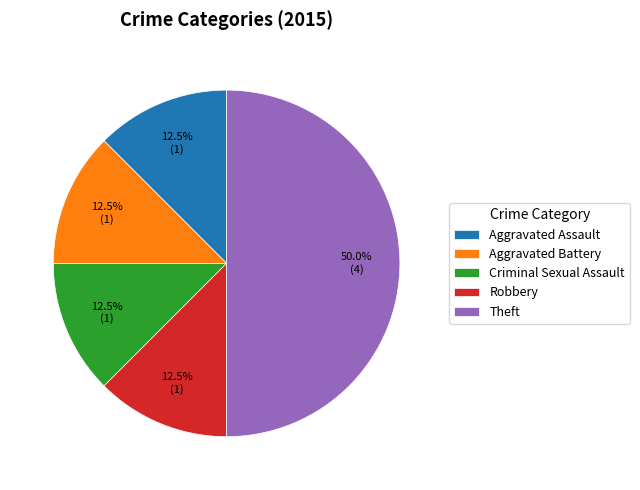

What percentage do Criminal Sexual Assault and Robbery together represent?

25.0%